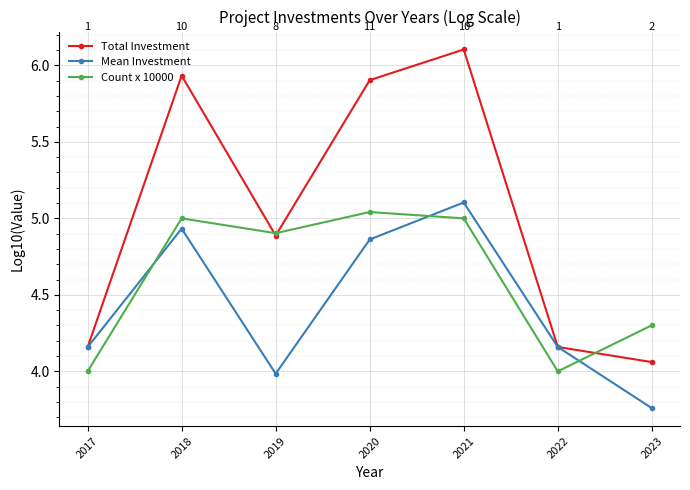

What is the total value across all series at 2021?

16.2